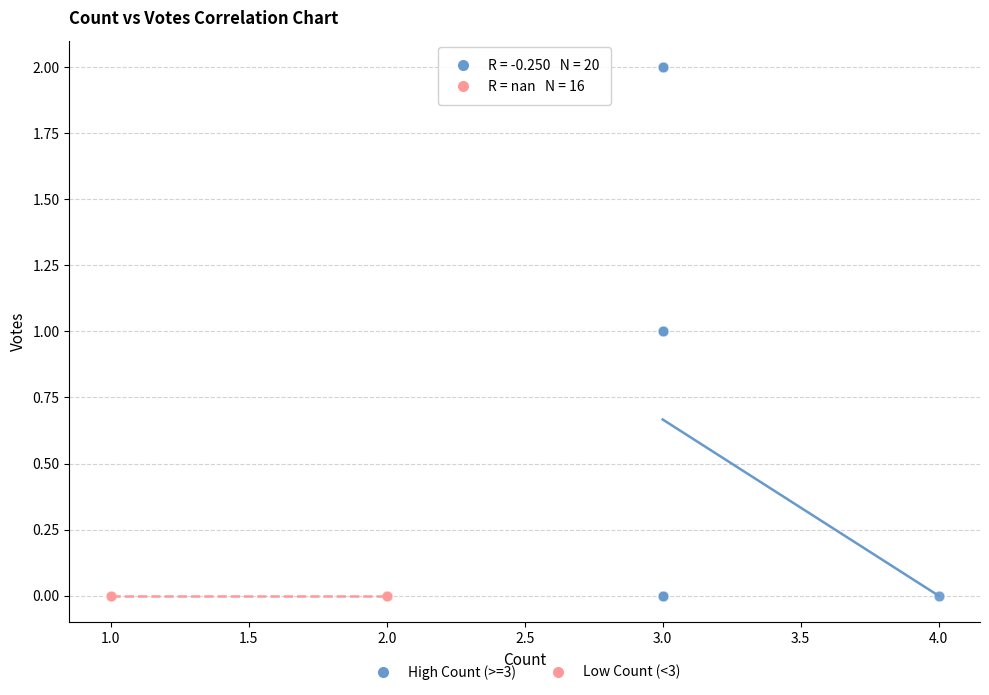

Which series reaches the maximum Y coordinate?

High Count (>=3)